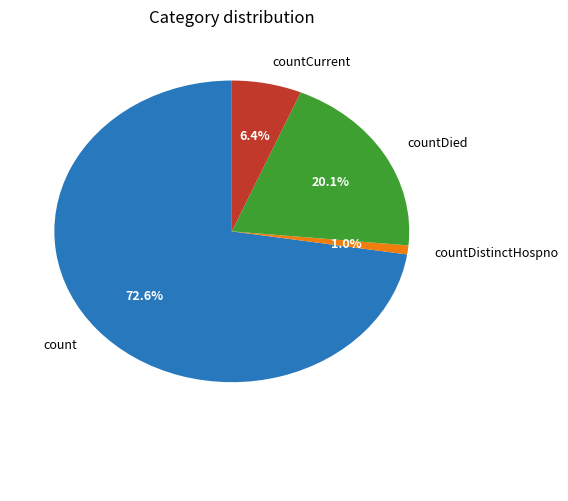

Which slice is the smallest?

countDistinctHospno